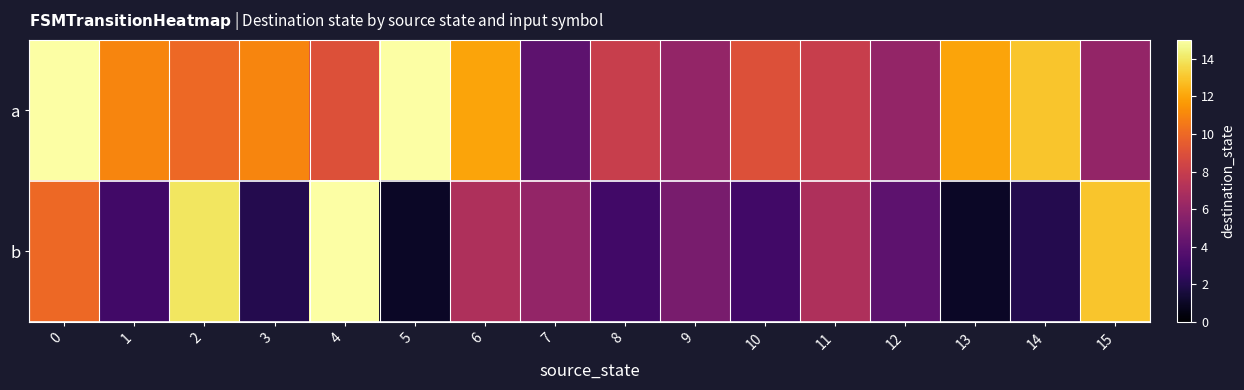

Which series has the widest spread of values?

b